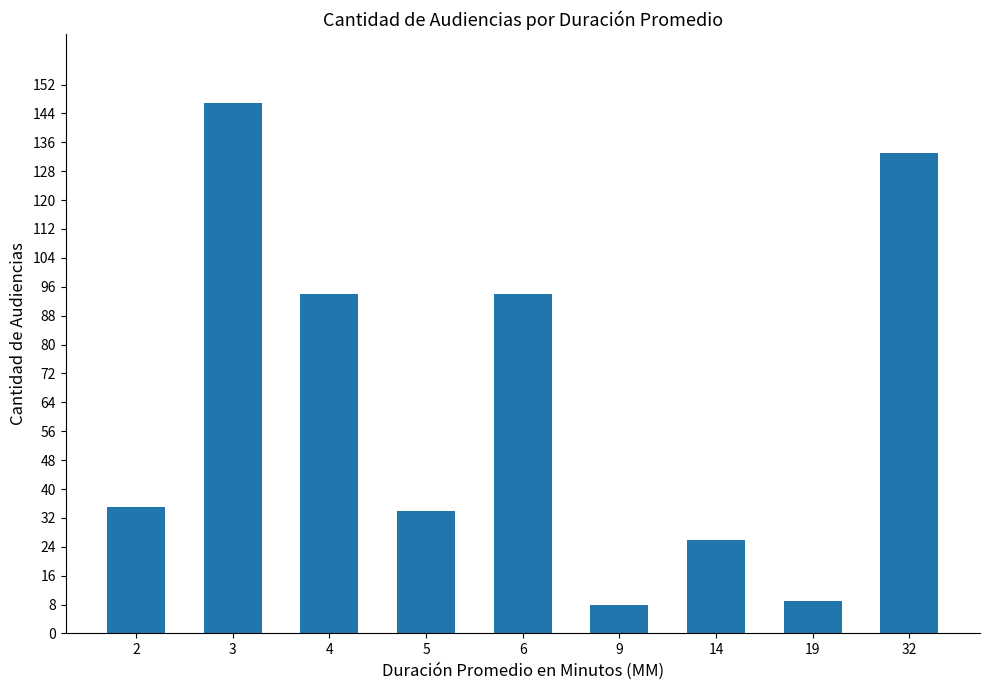

What is the difference between the maximum and minimum values?

139